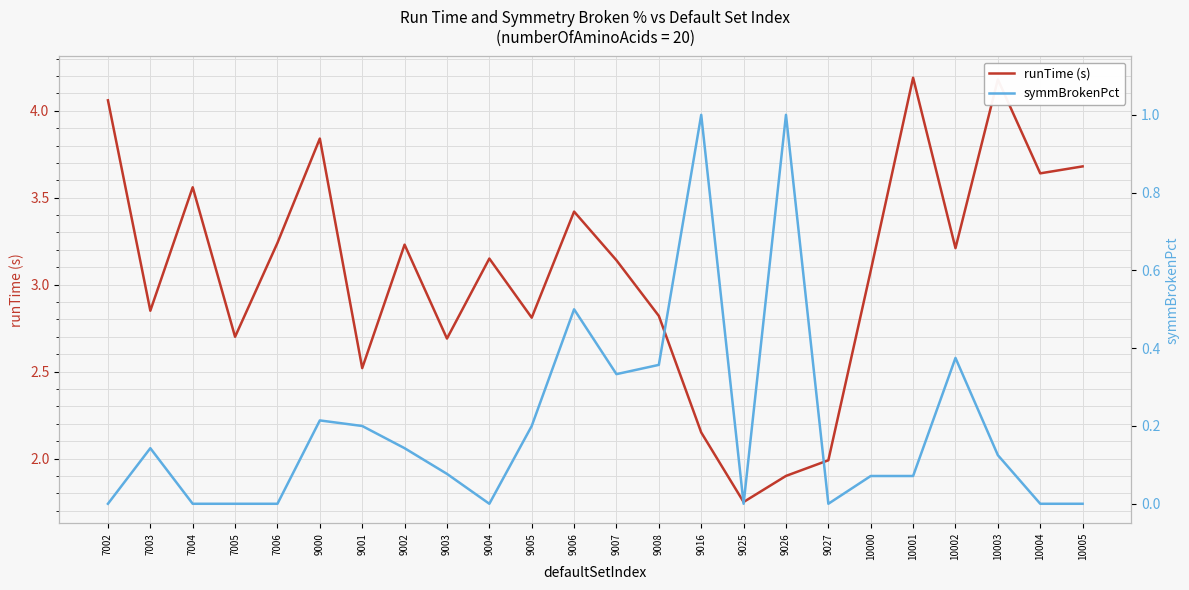

List the labels in order of runTime (s) value, smallest first.

9025, 9026, 9027, 9016, 9001, 9003, 7005, 9005, 9008, 7003, 10000, 9007, 9004, 10002, 9002, 7006, 9006, 7004, 10004, 10005, 9000, 7002, 10003, 10001